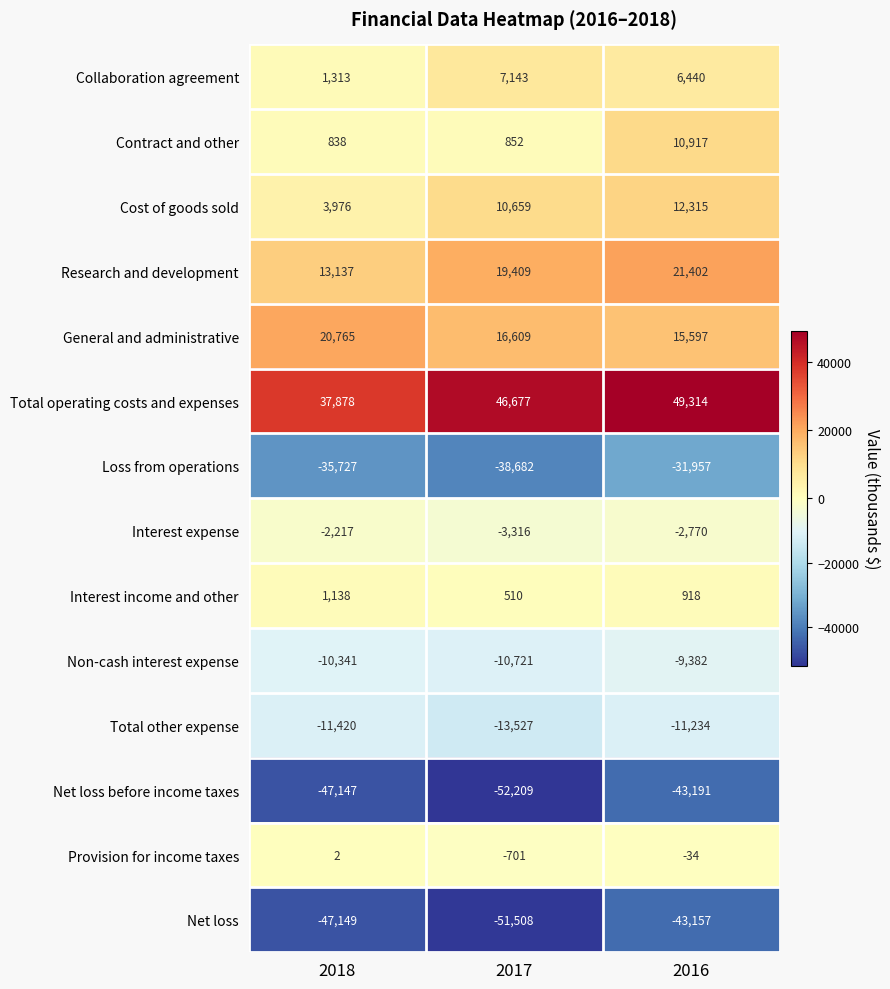

How many Non-cash interest expense values are between -10721 and -9382?

3